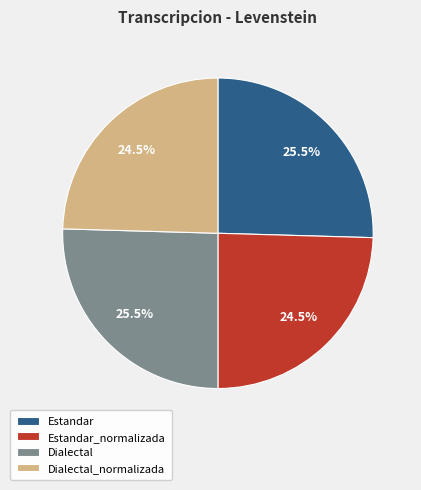

Is there a majority slice in this chart?

No